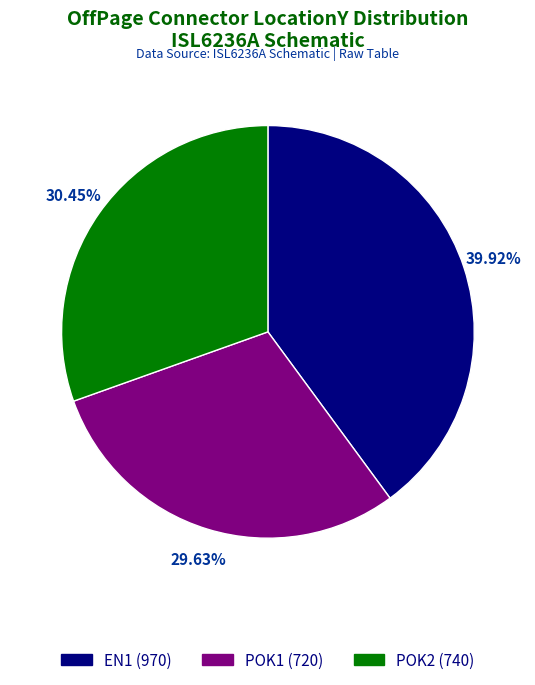

To the nearest percent, what is the difference between the largest and smallest slice percentages?

10%